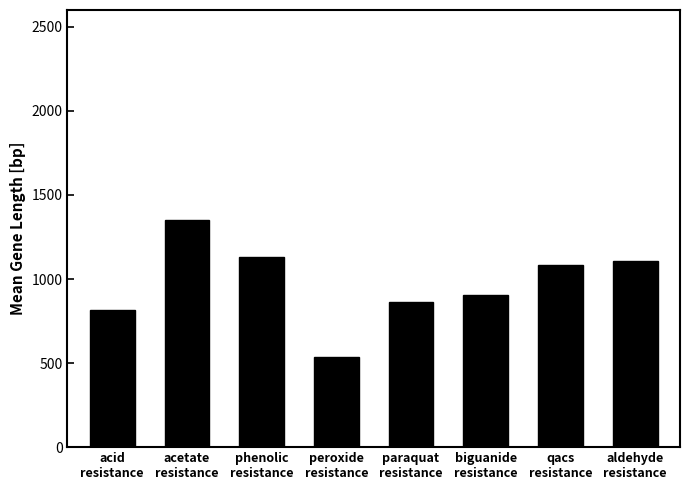

What is the label of the 7th bar from the left?

qacs
resistance